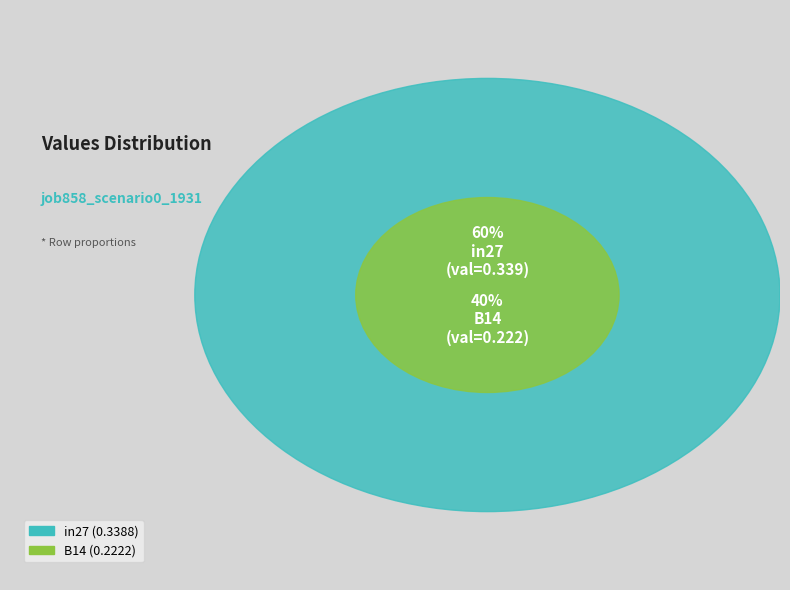

What is the change in value from in27 to B14?

-0.1